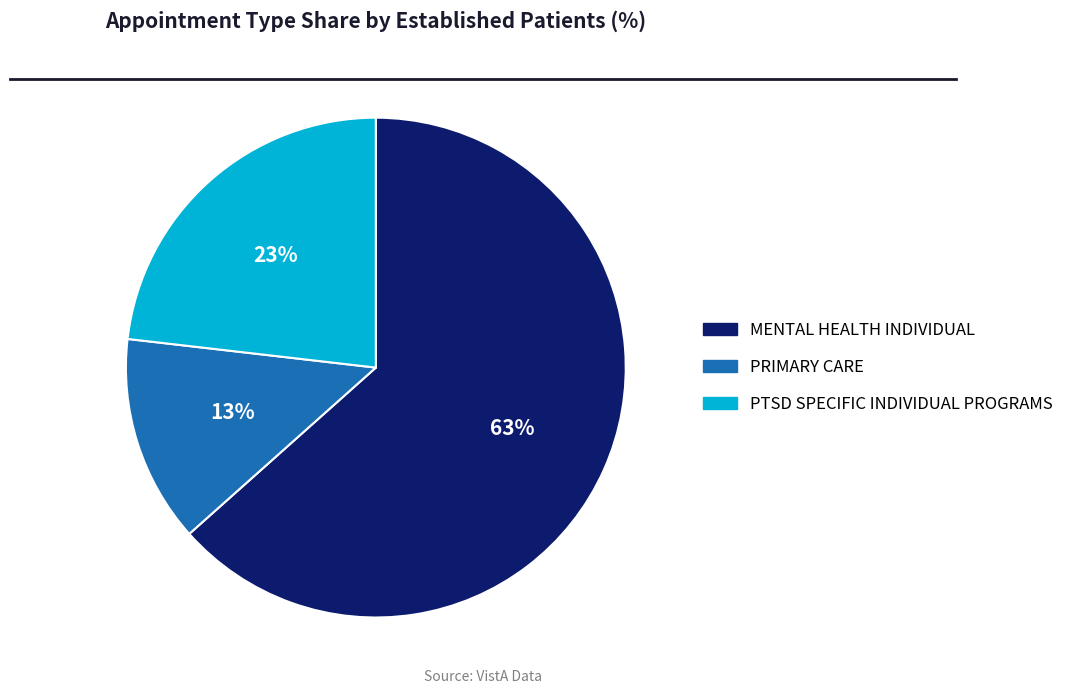

Which category has the smallest portion of the pie?

PRIMARY CARE